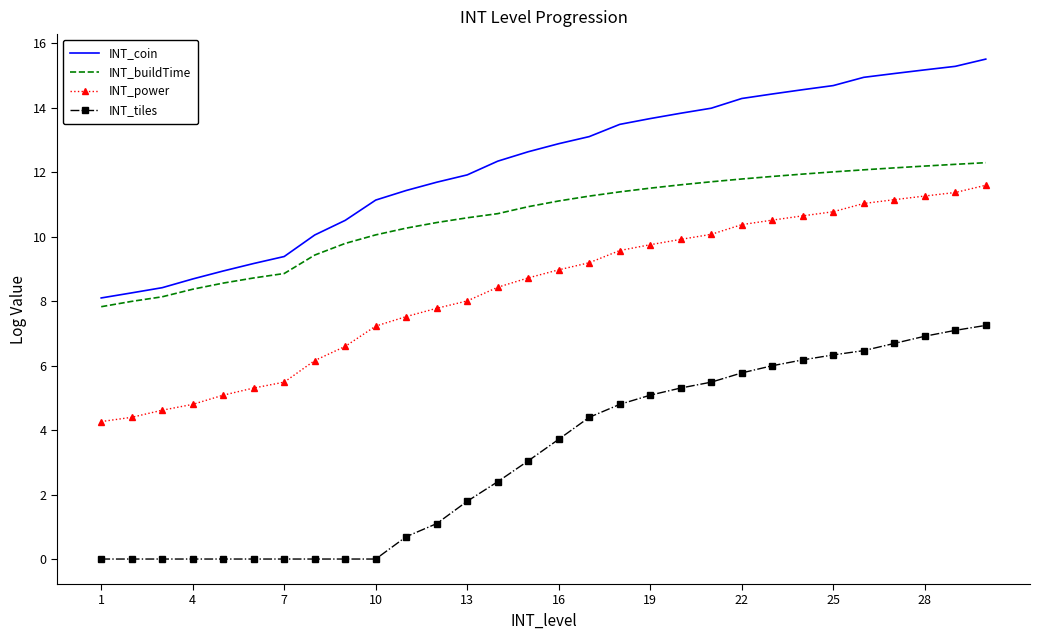

True or false: INT_power and INT_tiles intersect in this chart.

False